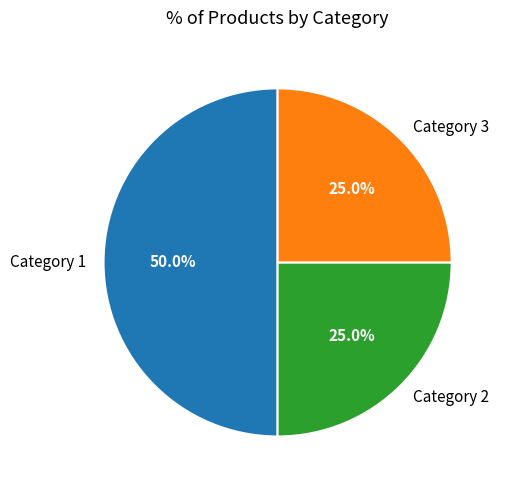

What percentage is NOT represented by Category 3?

75.0%